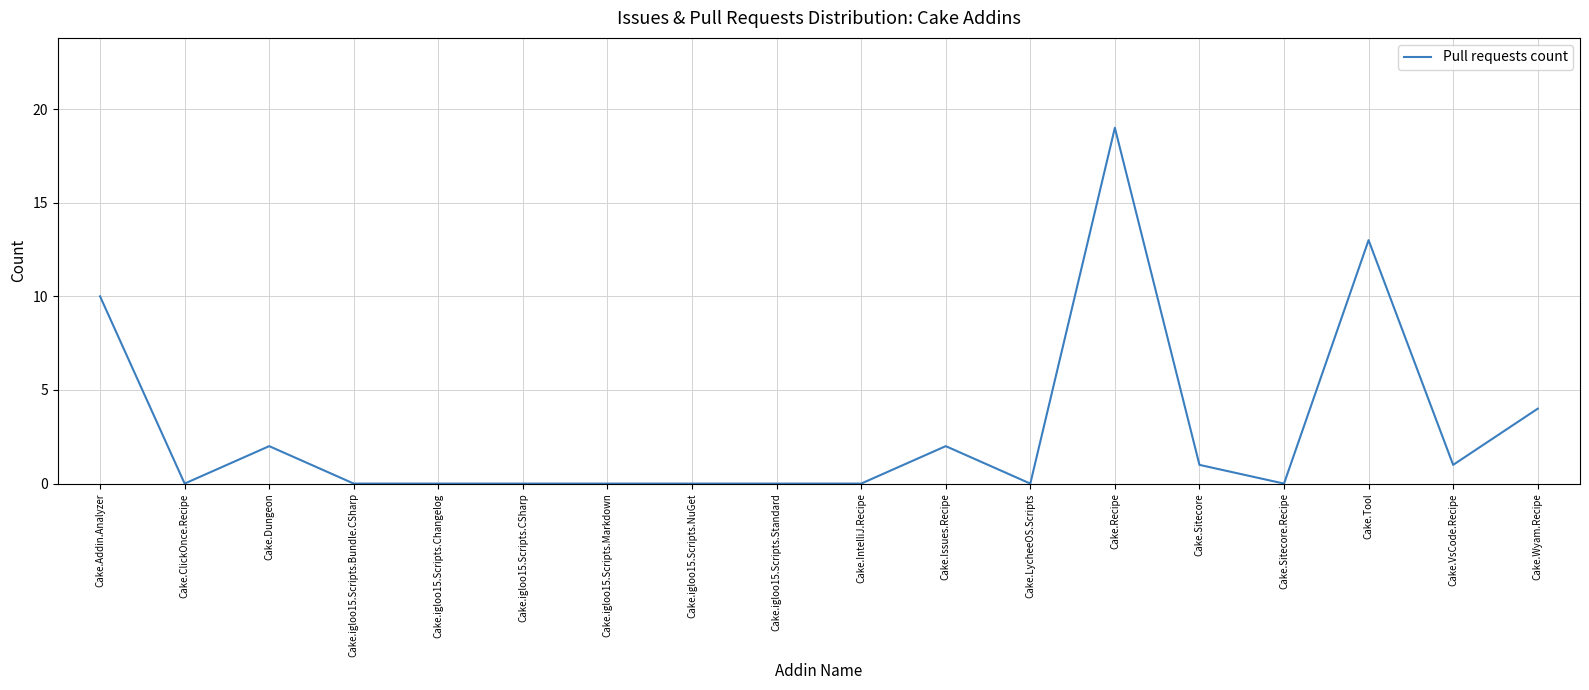

Where is the data nearest to the value 9?

Cake.Addin.Analyzer